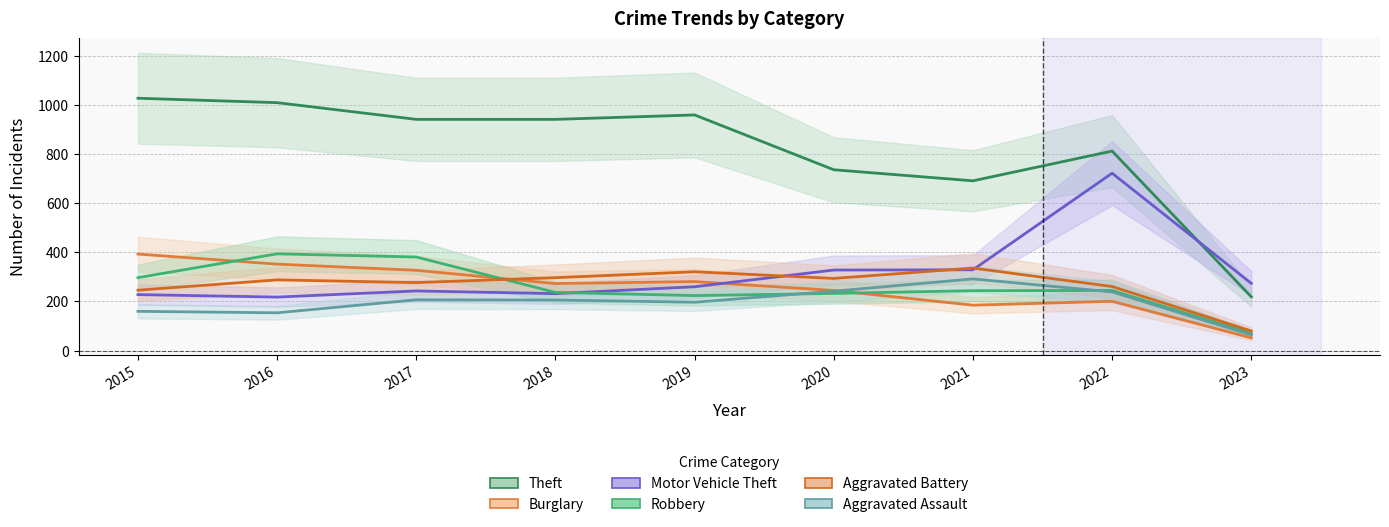

Rank the categories by Aggravated Battery value from highest to lowest.

2021, 2019, 2018, 2020, 2016, 2017, 2022, 2015, 2023